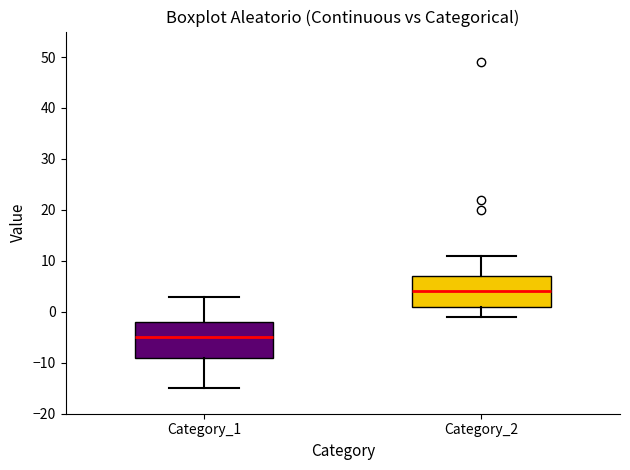

Which box has the lowest median line?

Category_1